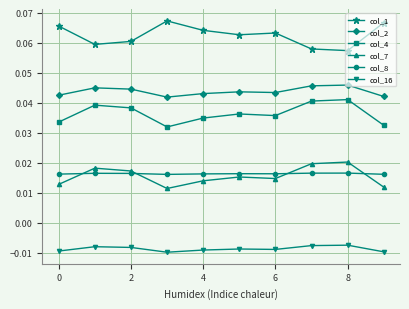

In col_1, how many points are lower than both neighbors (excluding endpoints)?

3